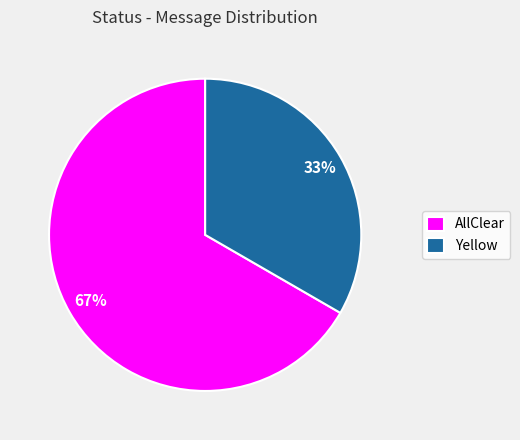

To the nearest percent, what is the combined percentage of AllClear and Yellow?

100%